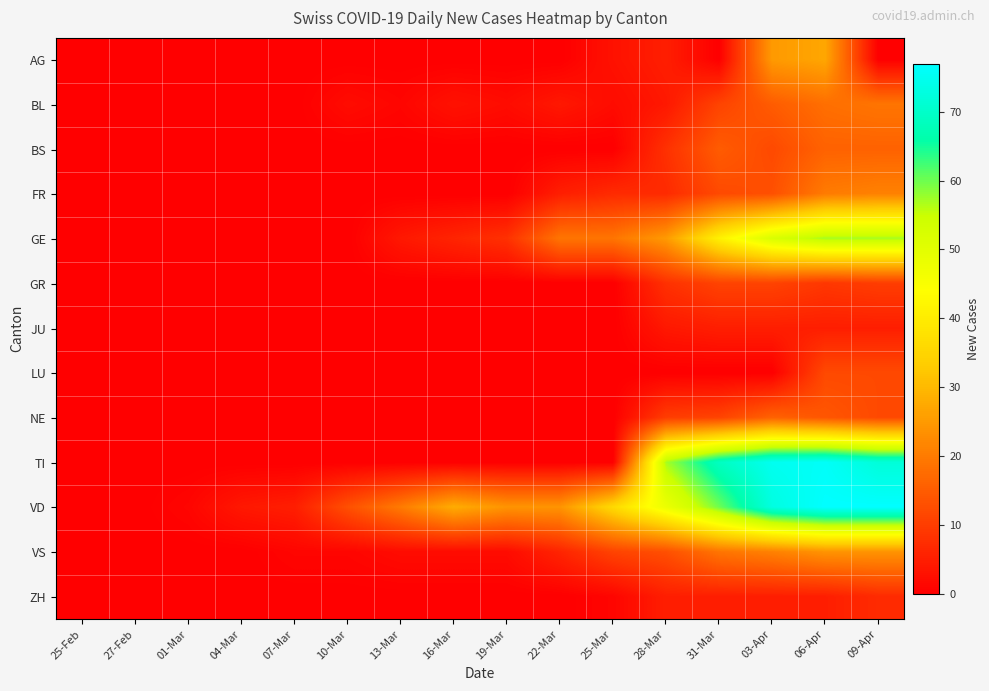

Reading left to right, list all the values displayed in this chart.

AG: 25-Feb=0	27-Feb=0	01-Mar=0	04-Mar=0	07-Mar=0	10-Mar=0	13-Mar=0	16-Mar=0	19-Mar=0	22-Mar=0	25-Mar=3	28-Mar=5	31-Mar=0	03-Apr=25	06-Apr=27	09-Apr=0
BL: 25-Feb=0	27-Feb=0	01-Mar=0	04-Mar=0	07-Mar=0	10-Mar=2	13-Mar=1	16-Mar=3	19-Mar=2	22-Mar=4	25-Mar=2	28-Mar=4	31-Mar=11	03-Apr=15	06-Apr=18	09-Apr=19
BS: 25-Feb=0	27-Feb=0	01-Mar=0	04-Mar=0	07-Mar=0	10-Mar=0	13-Mar=0	16-Mar=0	19-Mar=0	22-Mar=0	25-Mar=0	28-Mar=8	31-Mar=15	03-Apr=12	06-Apr=16	09-Apr=16
FR: 25-Feb=0	27-Feb=0	01-Mar=0	04-Mar=0	07-Mar=0	10-Mar=0	13-Mar=0	16-Mar=0	19-Mar=0	22-Mar=5	25-Mar=7	28-Mar=7	31-Mar=12	03-Apr=13	06-Apr=20	09-Apr=21
GE: 25-Feb=0	27-Feb=0	01-Mar=0	04-Mar=0	07-Mar=0	10-Mar=0	13-Mar=4	16-Mar=6	19-Mar=8	22-Mar=19	25-Mar=19	28-Mar=25	31-Mar=41	03-Apr=52	06-Apr=57	09-Apr=57
GR: 25-Feb=0	27-Feb=0	01-Mar=0	04-Mar=0	07-Mar=0	10-Mar=0	13-Mar=0	16-Mar=0	19-Mar=0	22-Mar=0	25-Mar=0	28-Mar=8	31-Mar=11	03-Apr=11	06-Apr=9	09-Apr=10
JU: 25-Feb=0	27-Feb=0	01-Mar=0	04-Mar=0	07-Mar=0	10-Mar=0	13-Mar=0	16-Mar=0	19-Mar=0	22-Mar=0	25-Mar=0	28-Mar=4	31-Mar=5	03-Apr=5	06-Apr=5	09-Apr=5
LU: 25-Feb=0	27-Feb=0	01-Mar=0	04-Mar=0	07-Mar=0	10-Mar=0	13-Mar=0	16-Mar=0	19-Mar=0	22-Mar=0	25-Mar=0	28-Mar=0	31-Mar=0	03-Apr=0	06-Apr=12	09-Apr=12
NE: 25-Feb=0	27-Feb=0	01-Mar=0	04-Mar=0	07-Mar=0	10-Mar=0	13-Mar=0	16-Mar=0	19-Mar=0	22-Mar=0	25-Mar=0	28-Mar=10	31-Mar=11	03-Apr=16	06-Apr=14	09-Apr=12
TI: 25-Feb=0	27-Feb=0	01-Mar=0	04-Mar=0	07-Mar=0	10-Mar=0	13-Mar=0	16-Mar=0	19-Mar=0	22-Mar=0	25-Mar=0	28-Mar=57	31-Mar=69	03-Apr=75	06-Apr=76	09-Apr=72
VD: 25-Feb=0	27-Feb=0	01-Mar=1	04-Mar=4	07-Mar=5	10-Mar=13	13-Mar=20	16-Mar=28	19-Mar=24	22-Mar=24	25-Mar=36	28-Mar=48	31-Mar=60	03-Apr=73	06-Apr=77	09-Apr=77
VS: 25-Feb=0	27-Feb=0	01-Mar=0	04-Mar=0	07-Mar=1	10-Mar=1	13-Mar=2	16-Mar=2	19-Mar=2	22-Mar=6	25-Mar=11	28-Mar=13	31-Mar=19	03-Apr=21	06-Apr=24	09-Apr=24
ZH: 25-Feb=0	27-Feb=0	01-Mar=0	04-Mar=0	07-Mar=0	10-Mar=0	13-Mar=0	16-Mar=0	19-Mar=0	22-Mar=0	25-Mar=1	28-Mar=5	31-Mar=5	03-Apr=5	06-Apr=5	09-Apr=7